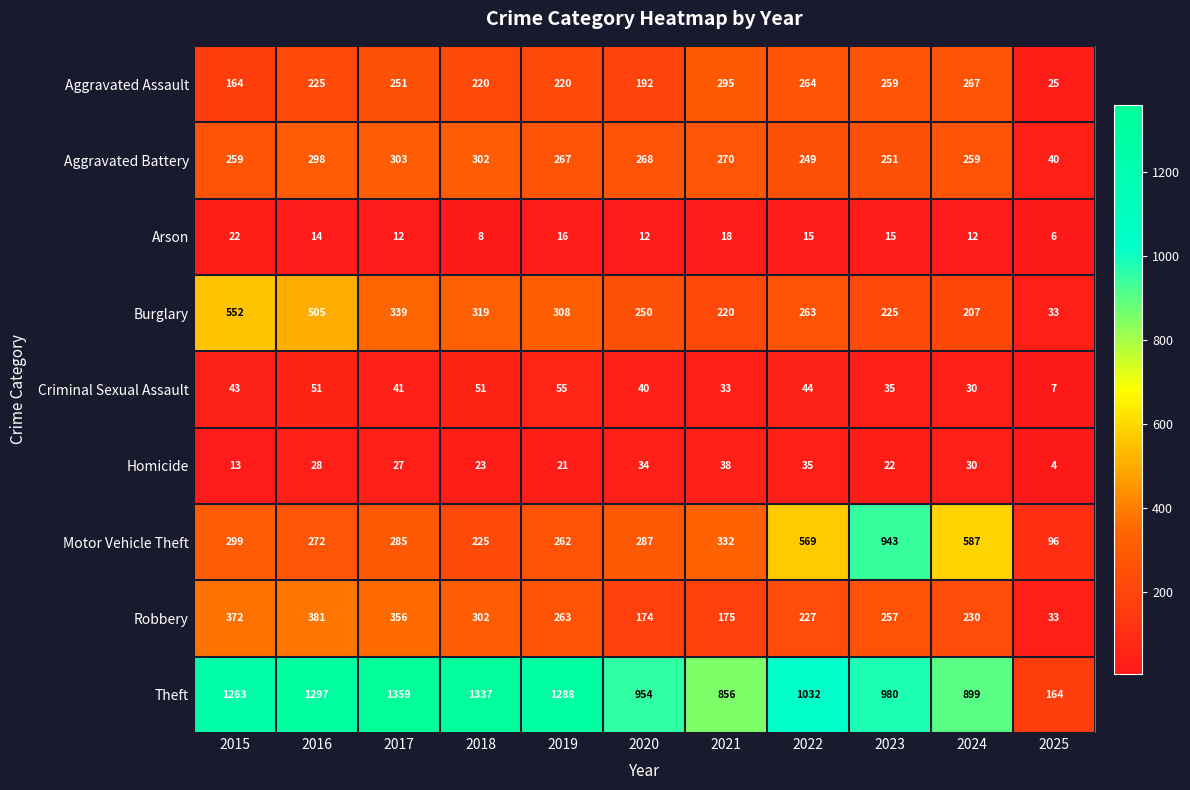

Is it true that Aggravated Battery equals 267 at 2019?

True